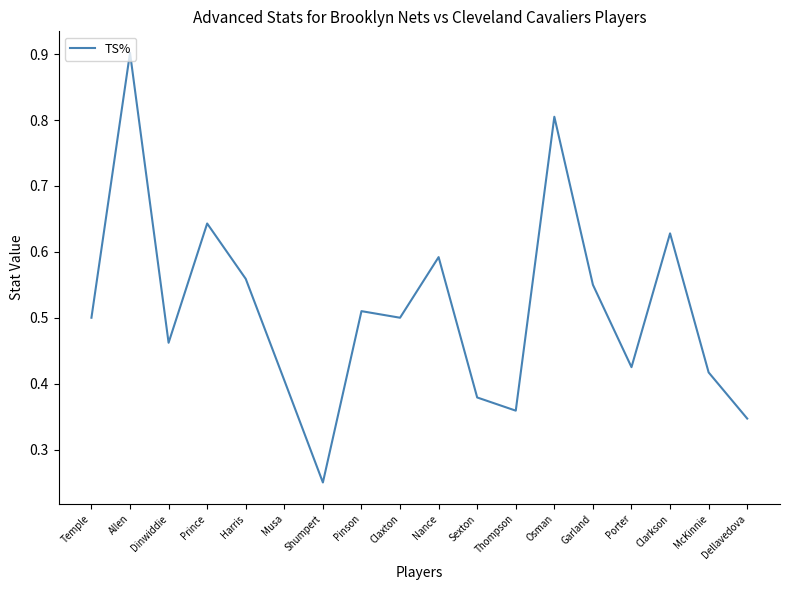

Which has a higher value, Sexton or Dellavedova?

Sexton